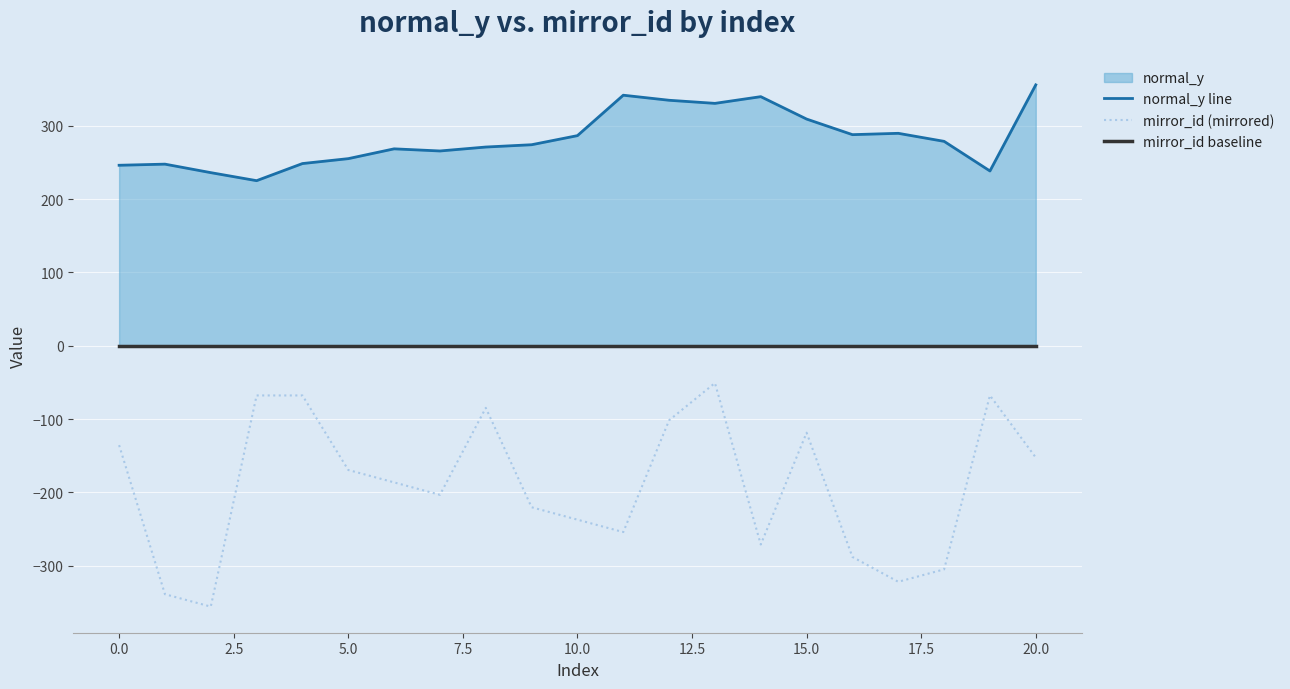

What is the minimum value for mirror_id (mirrored)?

-355.6